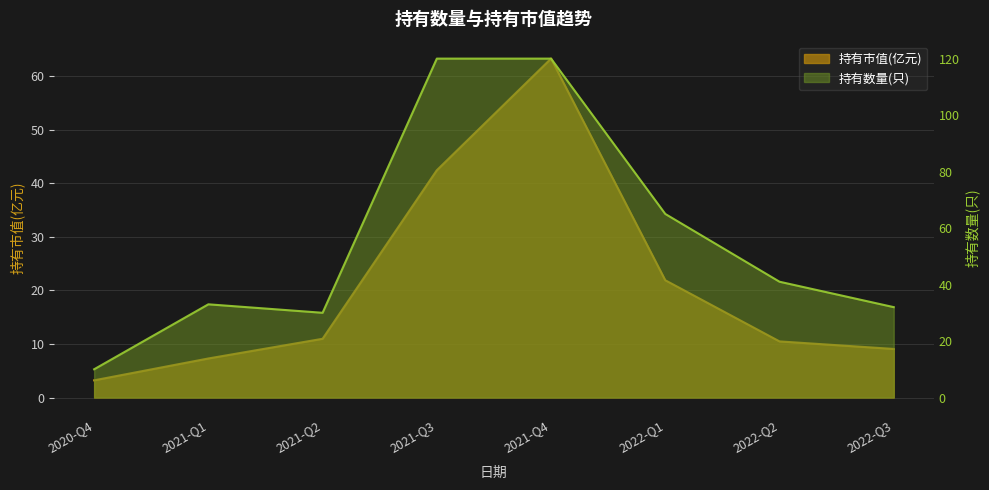

List the series in order of their overall mean, lowest first.

持有市值(亿元), 持有数量(只)